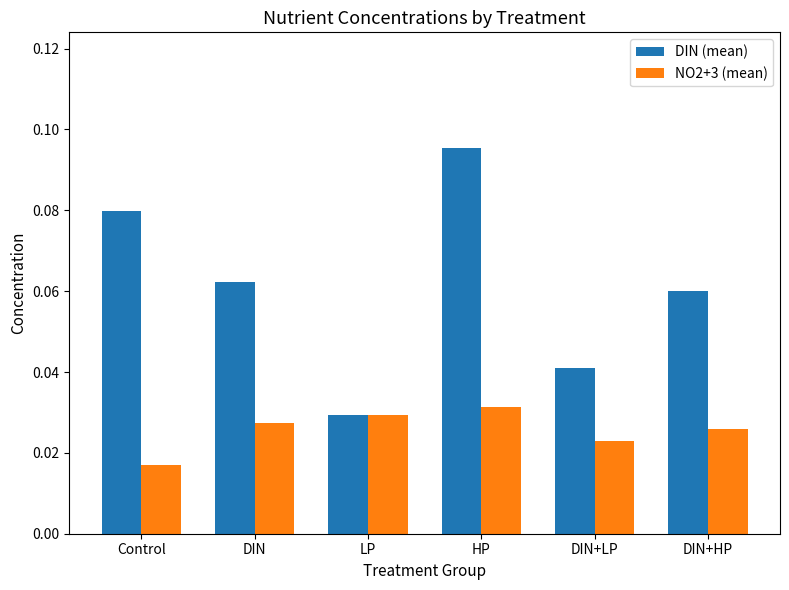

Which series has the largest range (max minus min)?

DIN (mean)